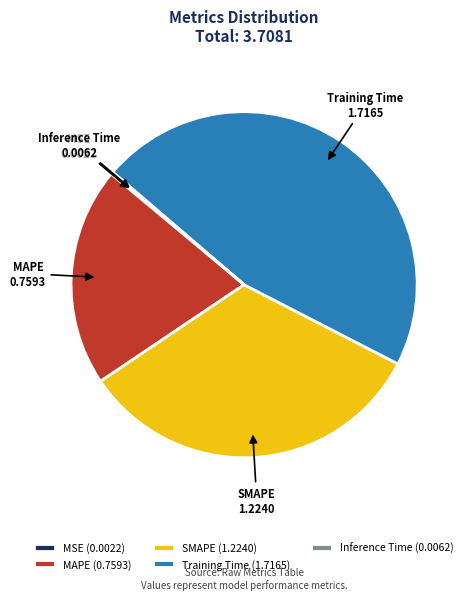

Combined, do SMAPE and MAPE account for over 50%?

Yes